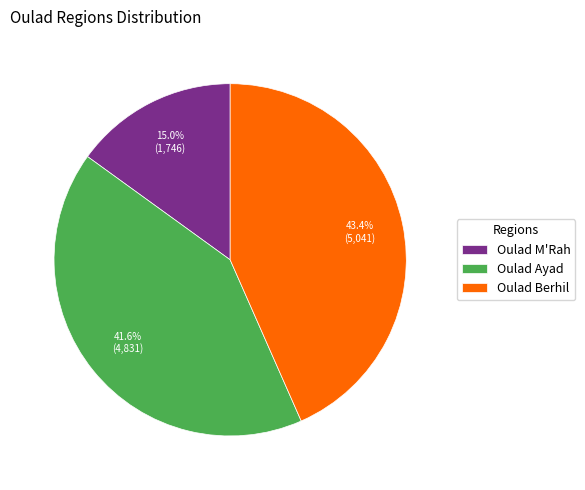

How many slices are in this pie chart?

3